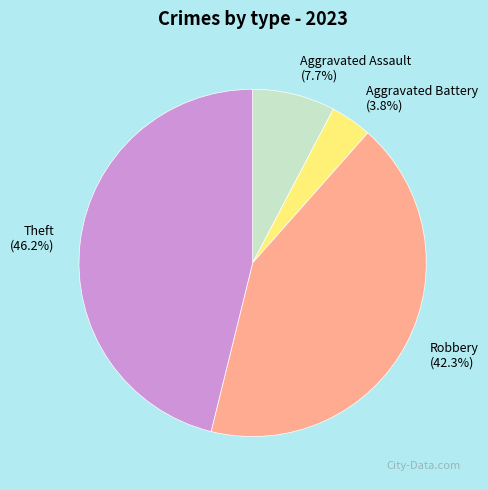

How many segments does this pie chart have?

4